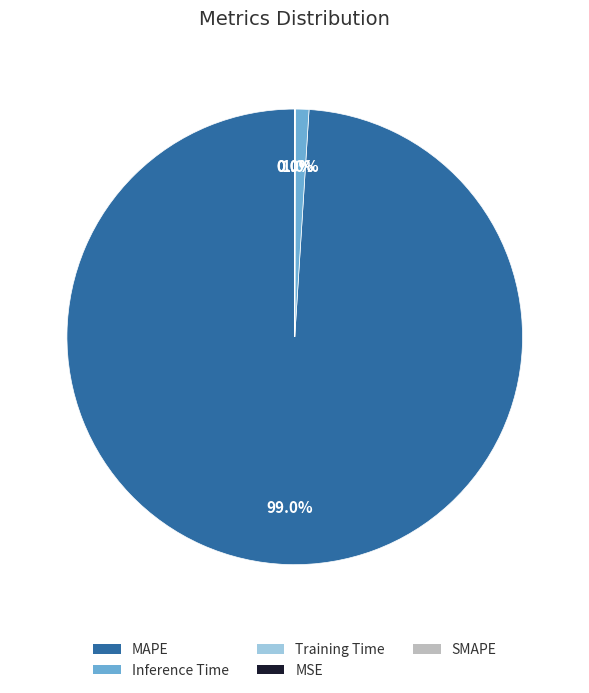

Is there any slice that represents more than half of the pie?

Yes